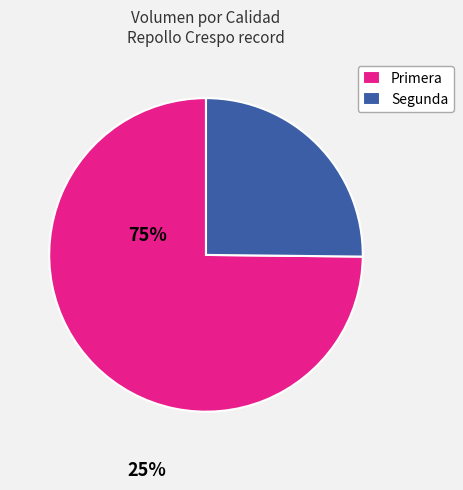

Rank the categories by value from highest to lowest.

Primera, Segunda